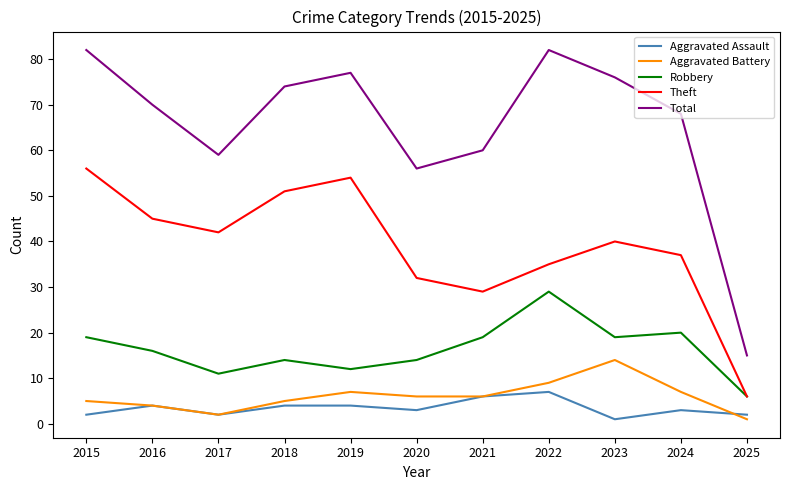

Where is the first local maximum for Total?

2019